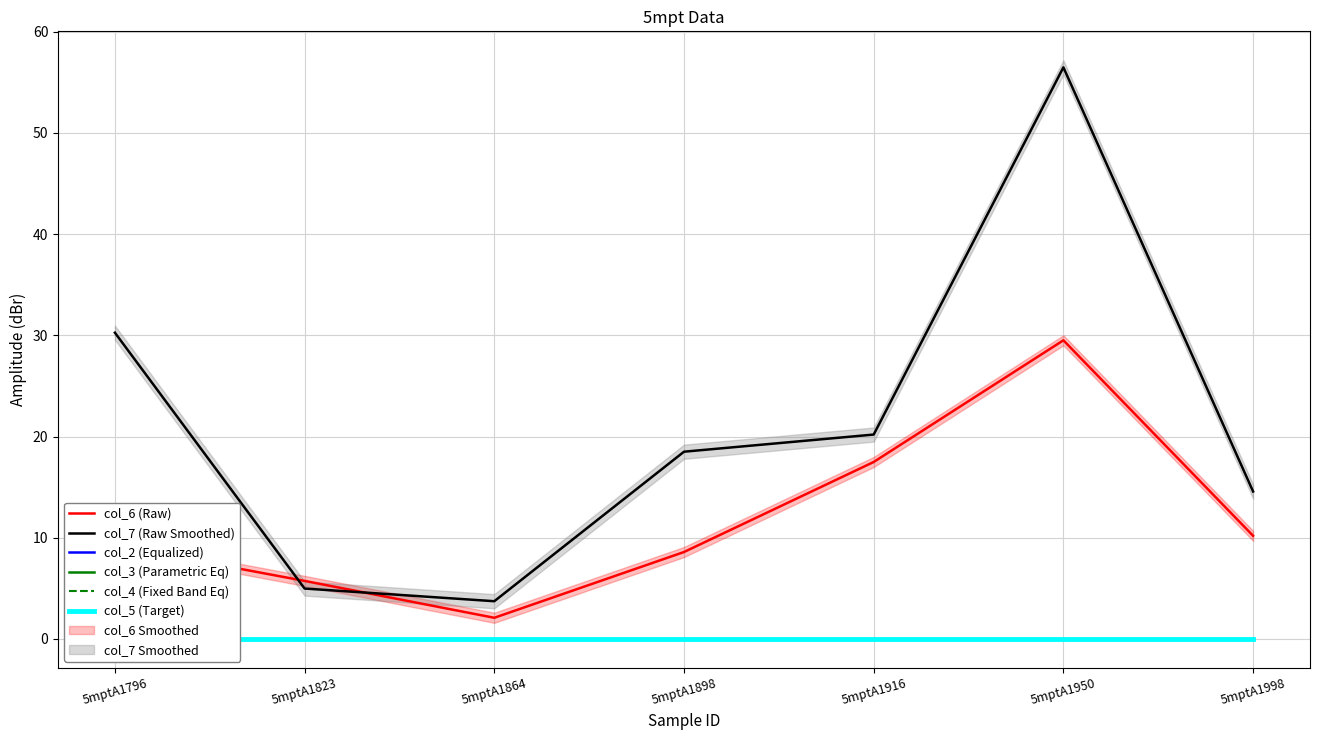

Reading left to right, list all the values displayed in this chart.

col_6 (Raw): 9.2	5.7	2.1	8.6	17.5	29.5	10.2
col_7 (Raw Smoothed): 30.3	5.0	3.7	18.5	20.2	56.5	14.6
col_2 (Equalized): 0.0	0.0	0.0	0.0	0.0	0.0	0.0
col_3 (Parametric Eq): 0.0	0.0	0.0	0.0	0.0	0.0	0.0
col_4 (Fixed Band Eq): 0.0	0.0	0.0	0.0	0.0	0.0	0.0
col_5 (Target): 0.0	0.0	0.0	0.0	0.0	0.0	0.0